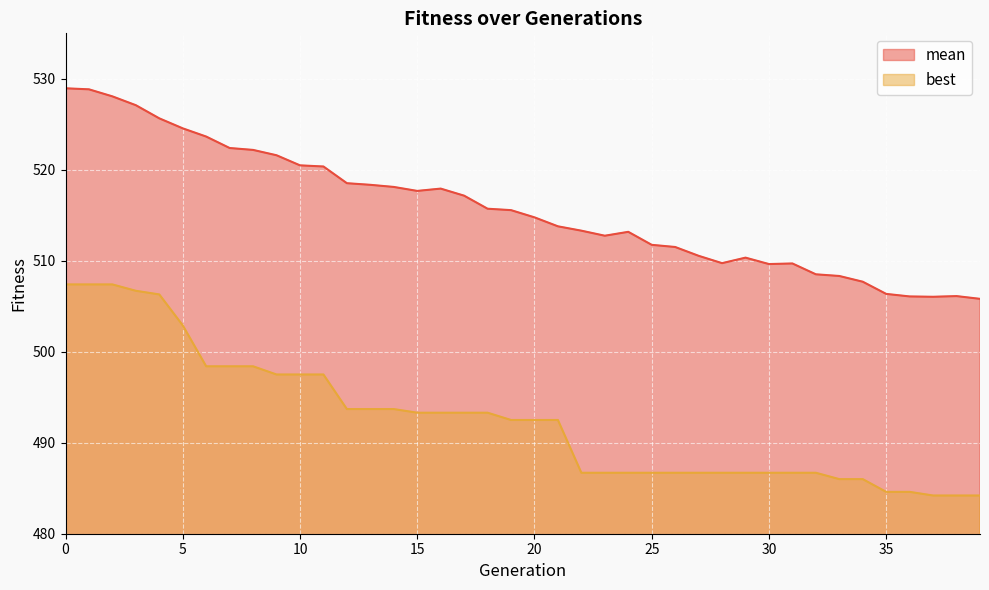

At how many categories does at least one series exceed 511?

27